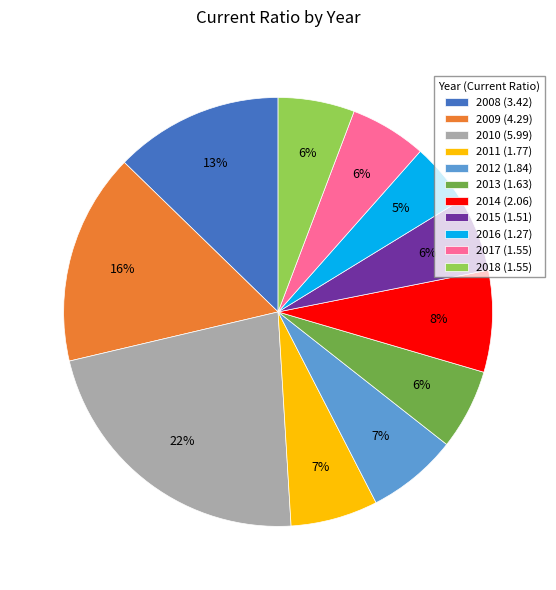

What is the ratio of the value at 2008 to the value at 2012?

1.9